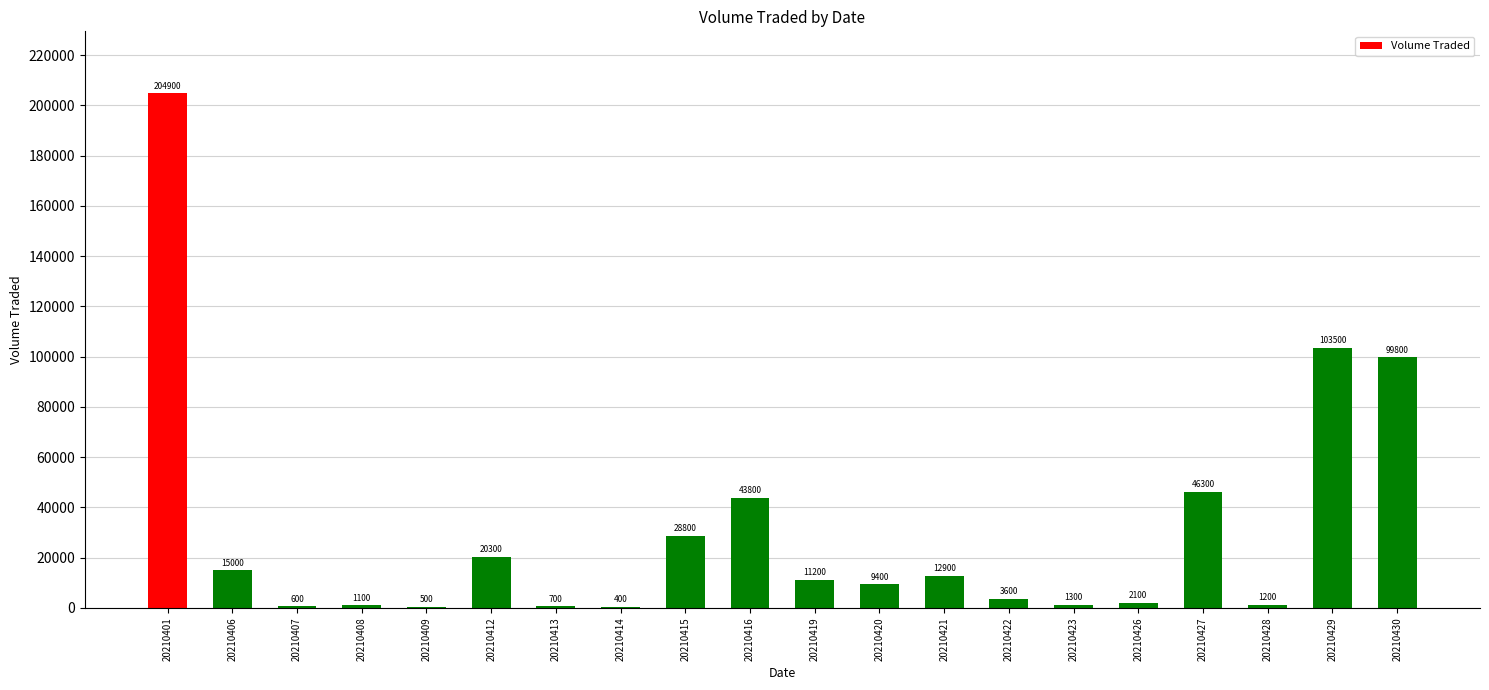

Which label corresponds to the largest value in the chart?

20210401